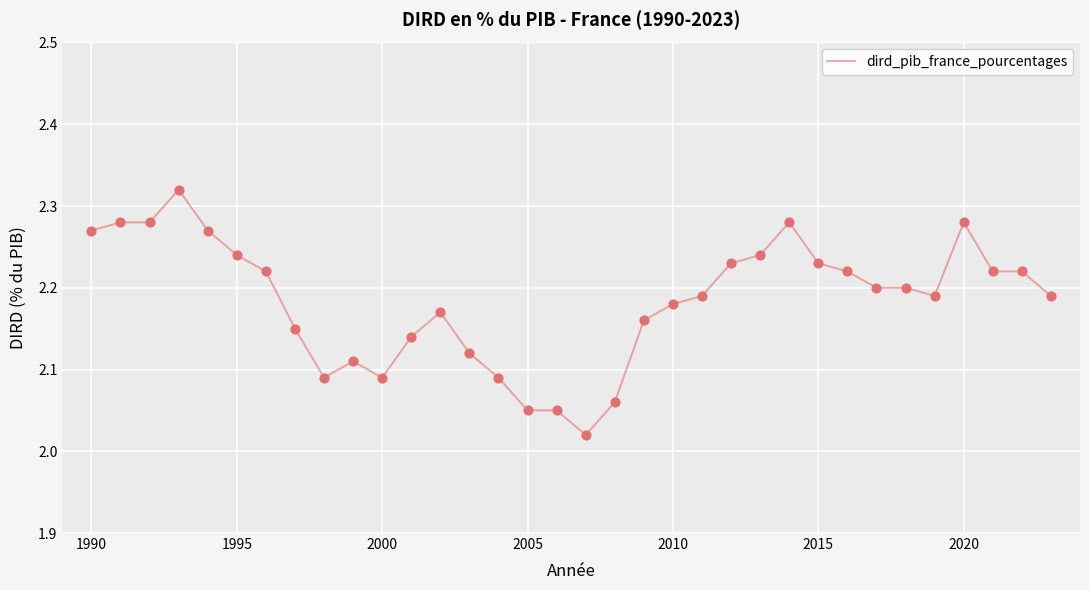

How many lines are shown in the chart?

1